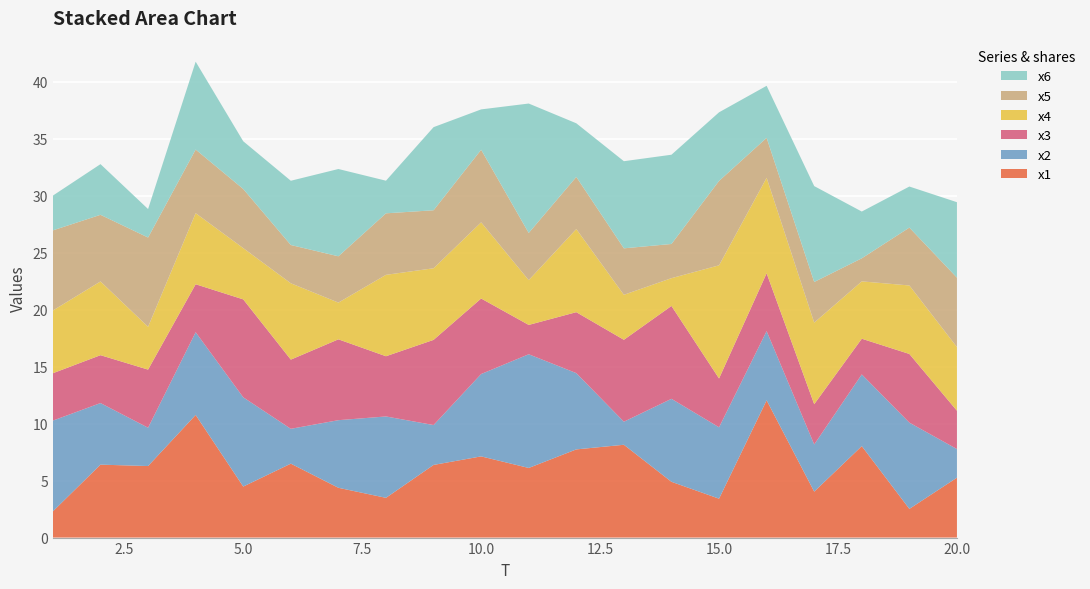

Reading left to right, list all the values displayed in this chart.

x1: 1=2.3	2=6.4	3=6.3	4=10.8	5=4.5	6=6.5	7=4.4	8=3.5	9=6.4	10=7.1	11=6.1	12=7.7	13=8.1	14=4.9	15=3.4	16=12.0	17=4.0	18=8.0	19=2.5	20=5.3
x2: 1=8.0	2=5.4	3=3.4	4=7.3	5=7.8	6=3.1	7=5.9	8=7.1	9=3.5	10=7.2	11=10.0	12=6.7	13=2.0	14=7.3	15=6.3	16=6.1	17=4.1	18=6.3	19=7.6	20=2.5
x3: 1=4.2	2=4.2	3=5.1	4=4.2	5=8.6	6=6.1	7=7.1	8=5.3	9=7.5	10=6.6	11=2.6	12=5.3	13=7.2	14=8.1	15=4.3	16=5.1	17=3.5	18=3.1	19=6.0	20=3.4
x4: 1=5.5	2=6.5	3=3.8	4=6.2	5=4.5	6=6.7	7=3.2	8=7.1	9=6.3	10=6.7	11=3.9	12=7.3	13=3.9	14=2.4	15=9.9	16=8.4	17=7.2	18=5.0	19=6.0	20=5.6
x5: 1=7.0	2=5.8	3=7.8	4=5.6	5=5.2	6=3.4	7=4.1	8=5.4	9=5.1	10=6.4	11=4.1	12=4.6	13=4.1	14=3.0	15=7.4	16=3.5	17=3.6	18=2.0	19=5.1	20=6.1
x6: 1=3.1	2=4.4	3=2.5	4=7.7	5=4.2	6=5.6	7=7.7	8=2.9	9=7.3	10=3.5	11=11.4	12=4.7	13=7.6	14=7.8	15=6.0	16=4.6	17=8.4	18=4.1	19=3.6	20=6.6